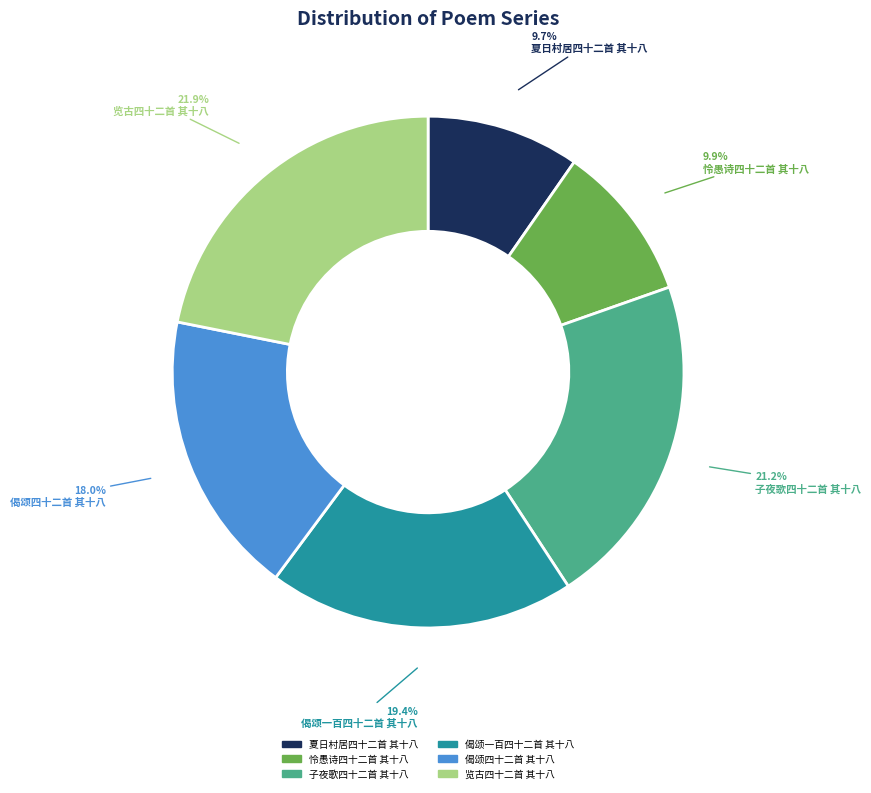

True or false: 偈颂一百四十二首 其十八 accounts for 30% of the total.

False